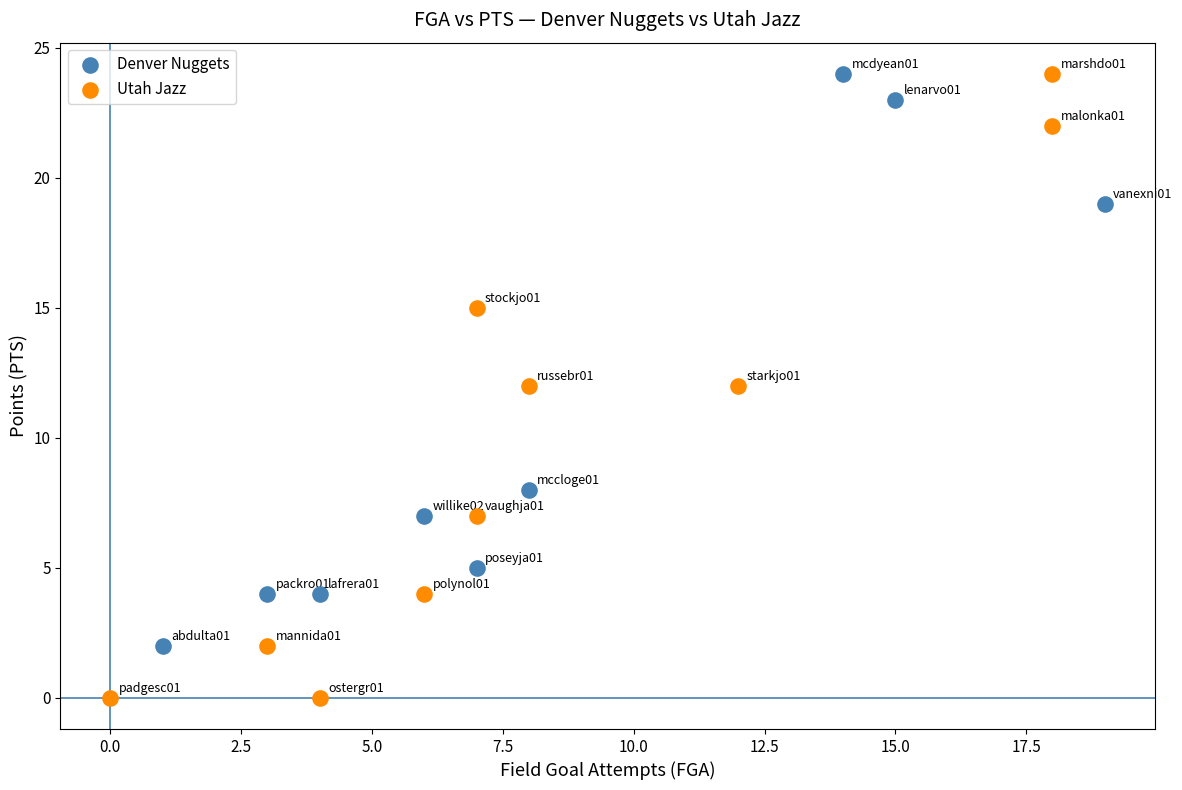

Which series contains the lowest Y value?

Utah Jazz